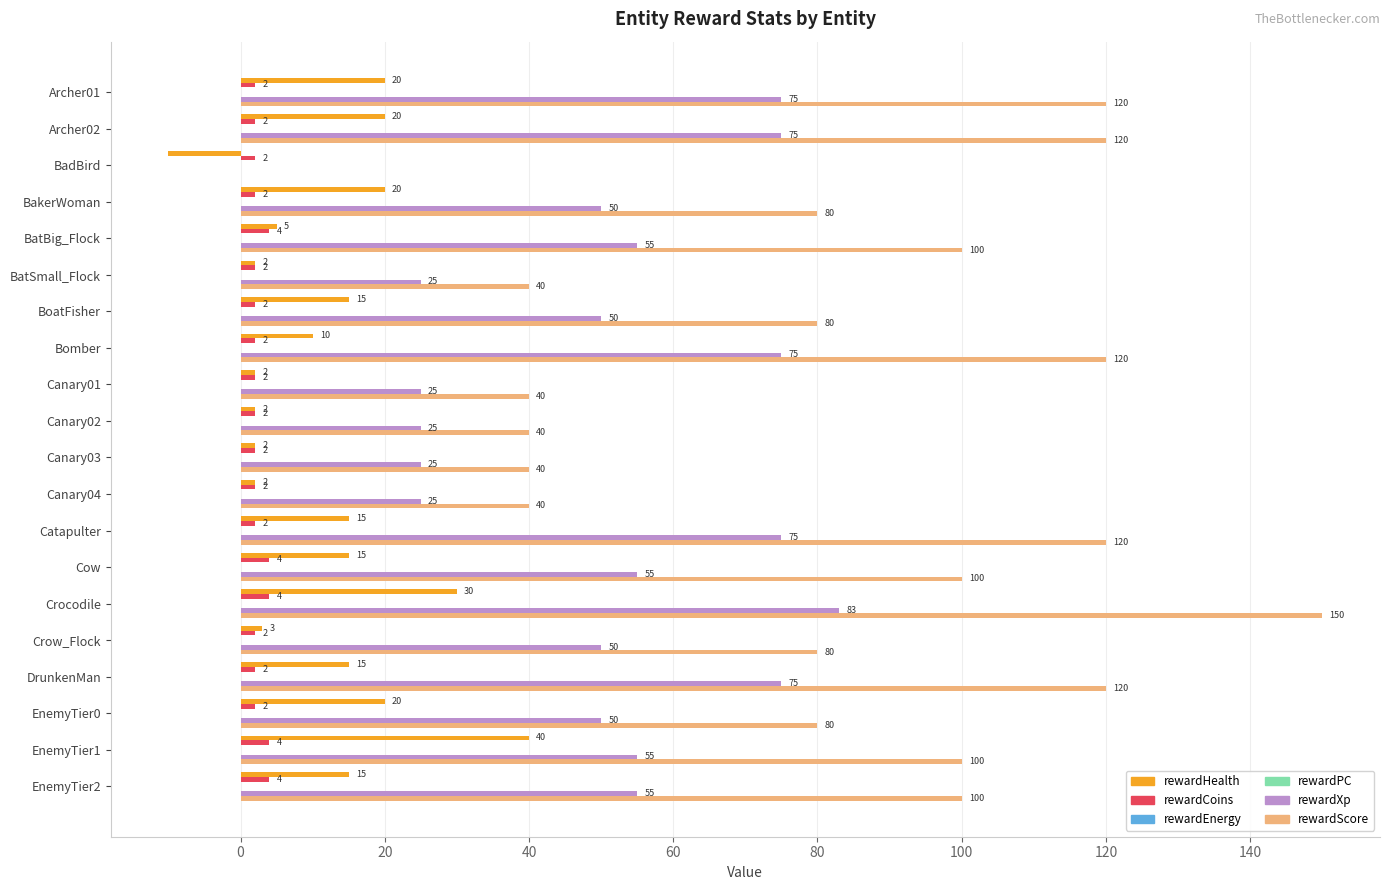

Which series has the widest spread of values?

rewardScore